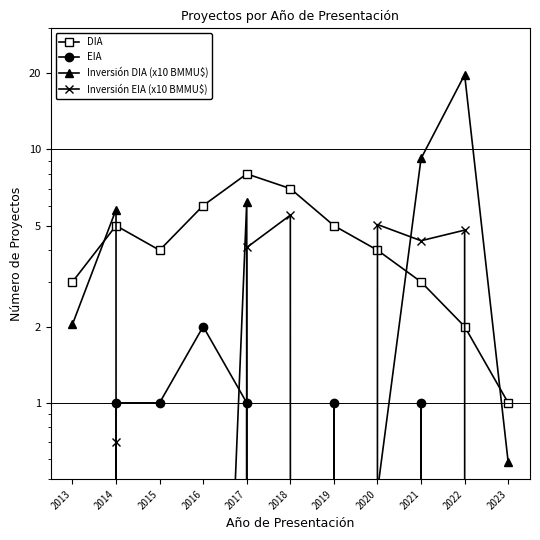

Is it true that Inversión DIA (x10 BMMU$) equals 2.0 at 2013?

True